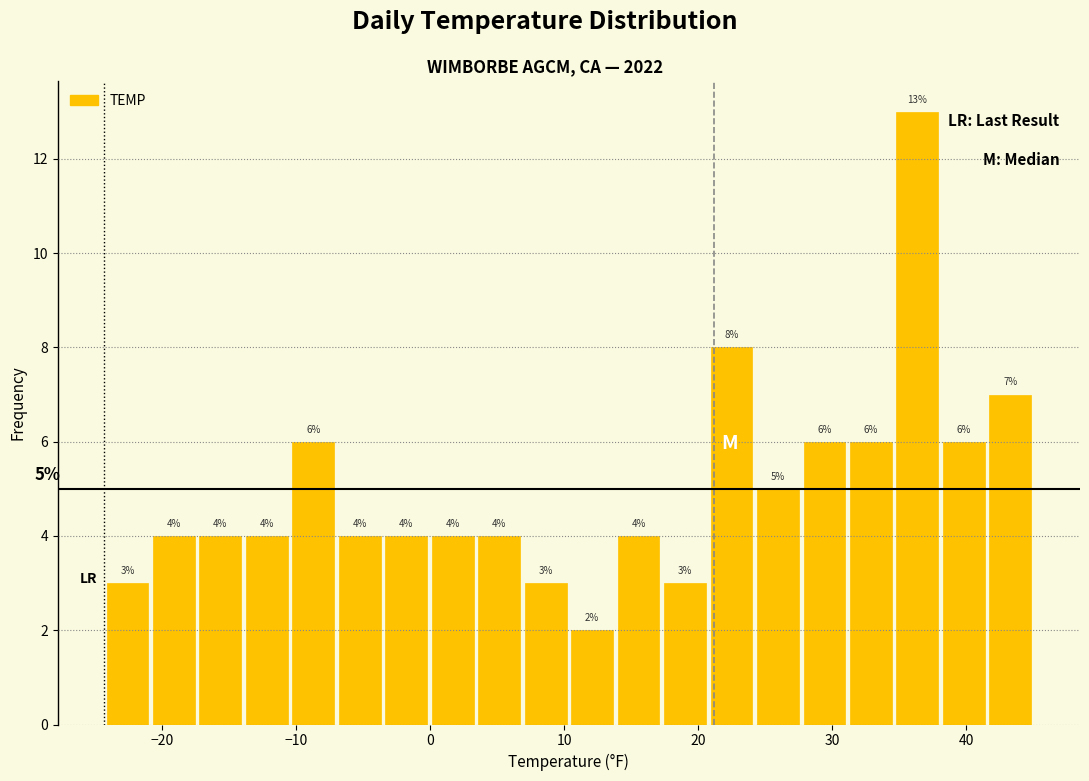

Read against the x-axis, roughly where is the centre of the tallest bar?

36